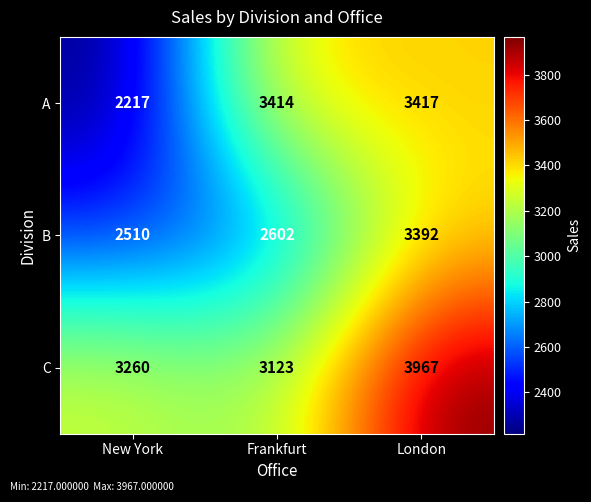

The C series shows 7074 at London. True or false?

False